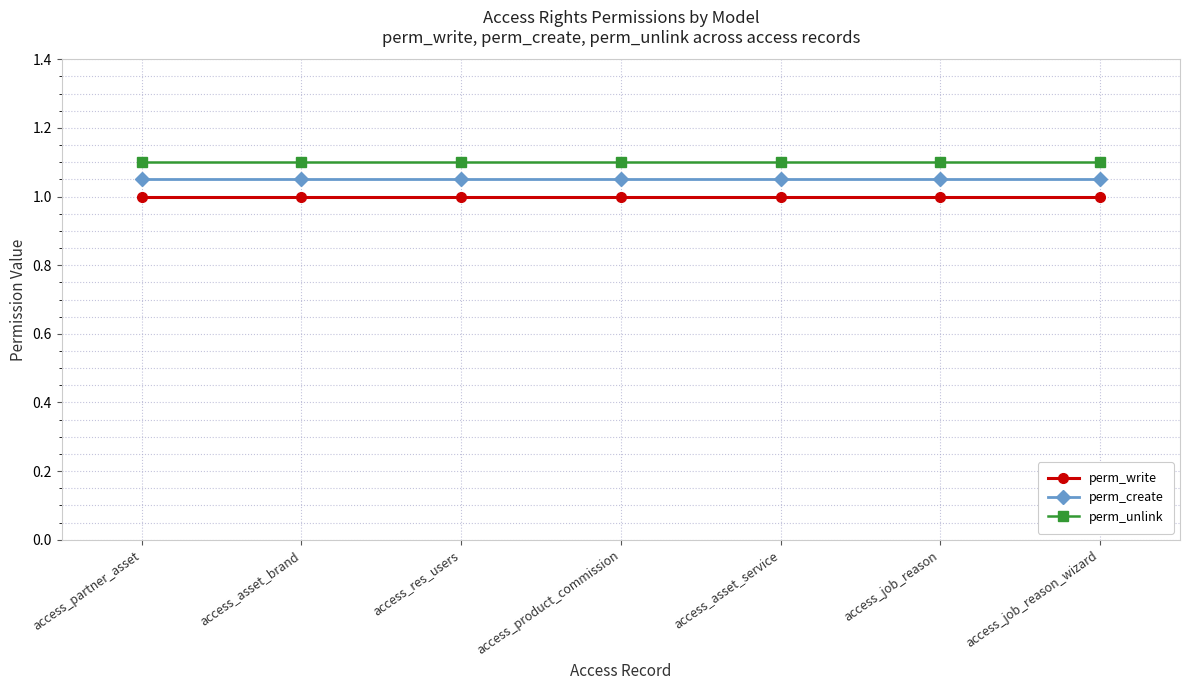

True or false: perm_unlink has a value of 1.1 at access_product_commission.

True